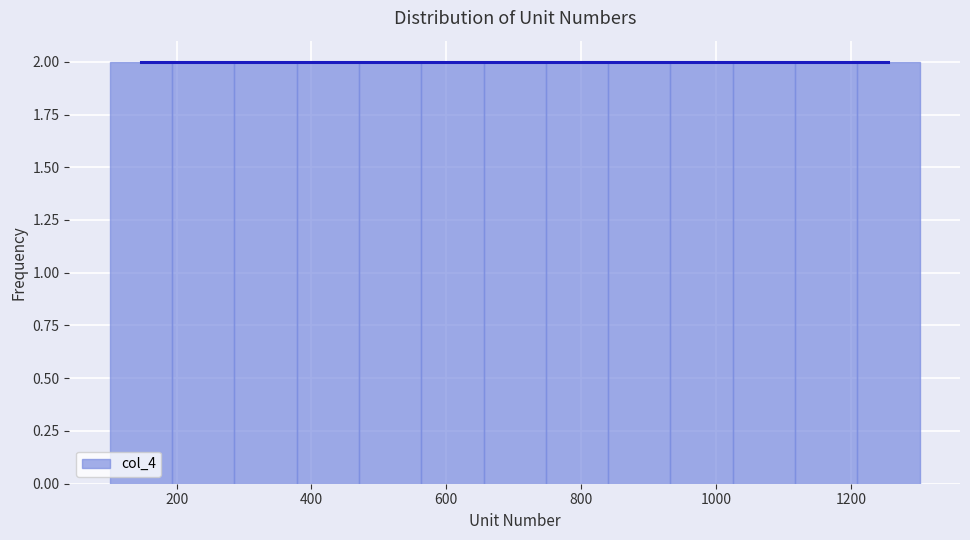

Reading left to right, transcribe this chart: for each bar, give the range it covers on the x-axis and its height. Neither the bar edges nor the heights are printed on the chart, so give them approximately, as read against the axes.

100 to 200: 2
200 to 280: 2
280 to 380: 2
380 to 480: 2
480 to 560: 2
560 to 660: 2
660 to 740: 2
740 to 840: 2
840 to 940: 2
940 to 1020: 2
1020 to 1120: 2
1120 to 1200: 2
1200 to 1300: 2